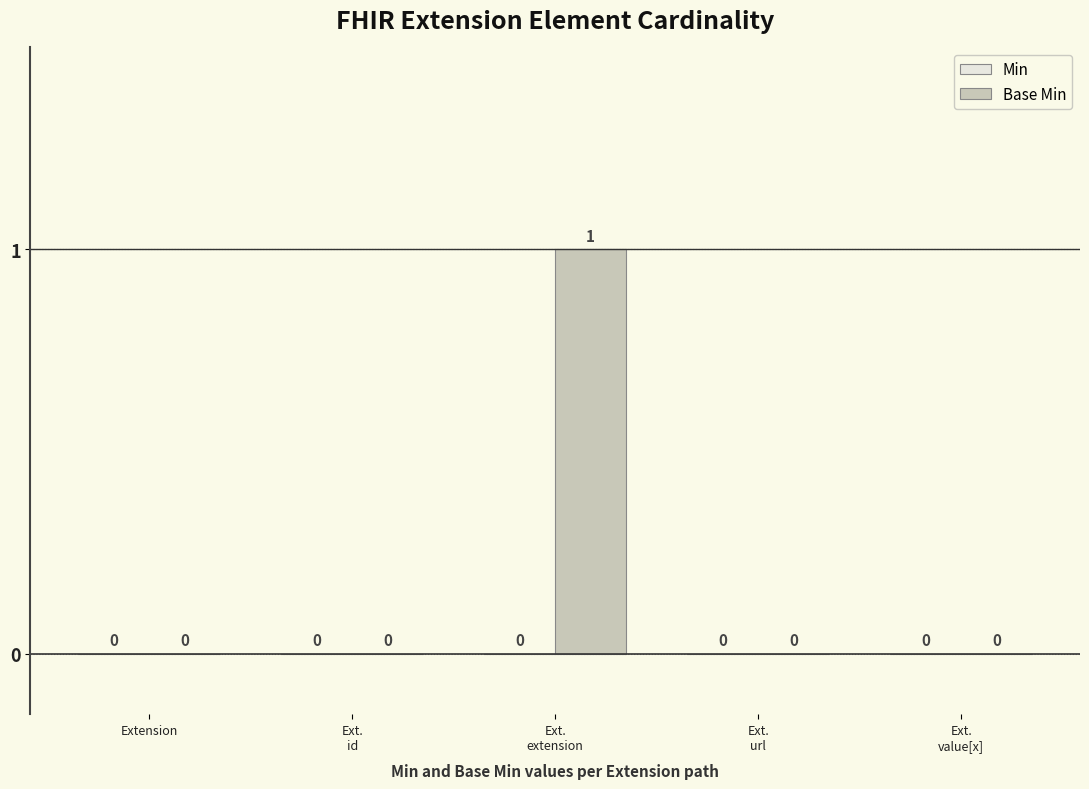

How many values are between 0 and 1?

5